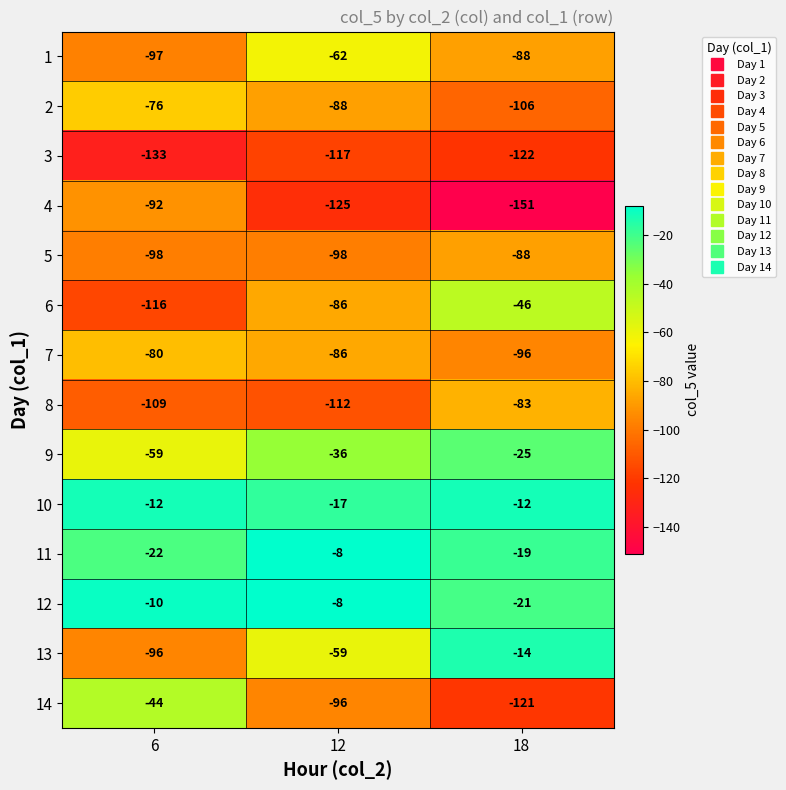

Is it true that 11 equals -13 at 12?

False